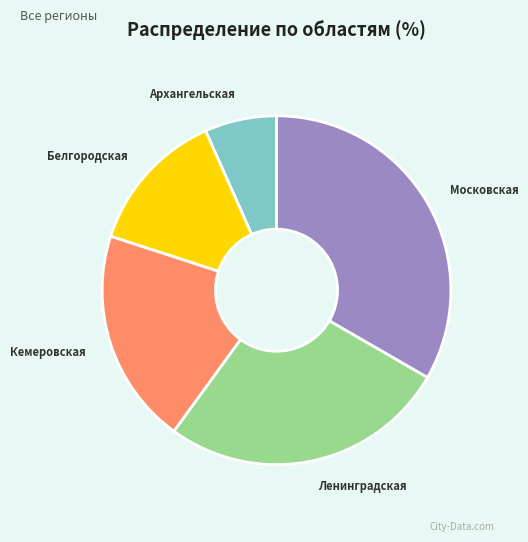

What is the ratio of the value at Ленинградская to the value at Белгородская?

2.0